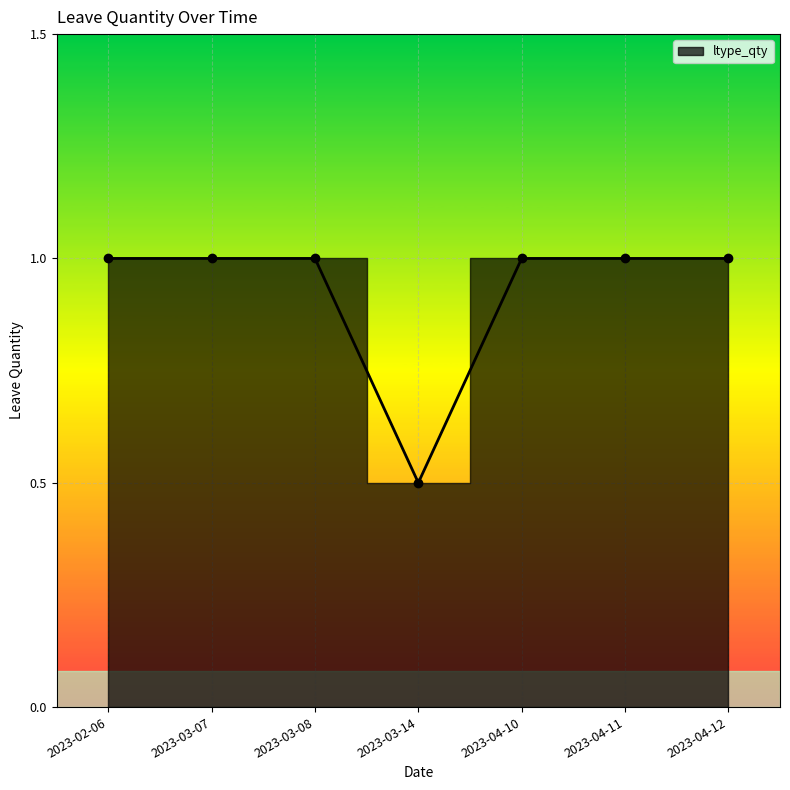

The chart shows a value of 0.9 at 2023-03-14. True or false?

False